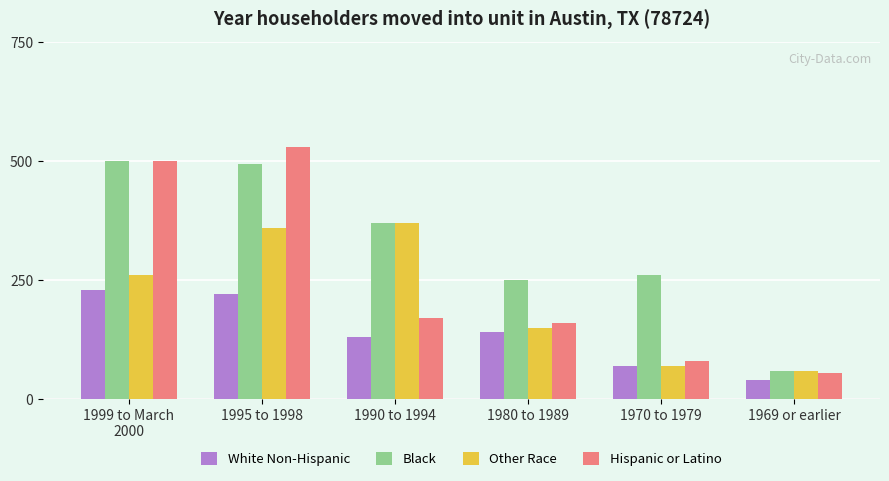

Which category has the highest value across all series?

1995 to 1998